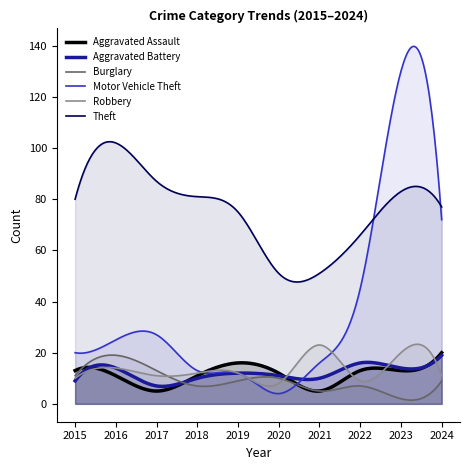

What is the value of the Robbery point at the 4th from the left?

12